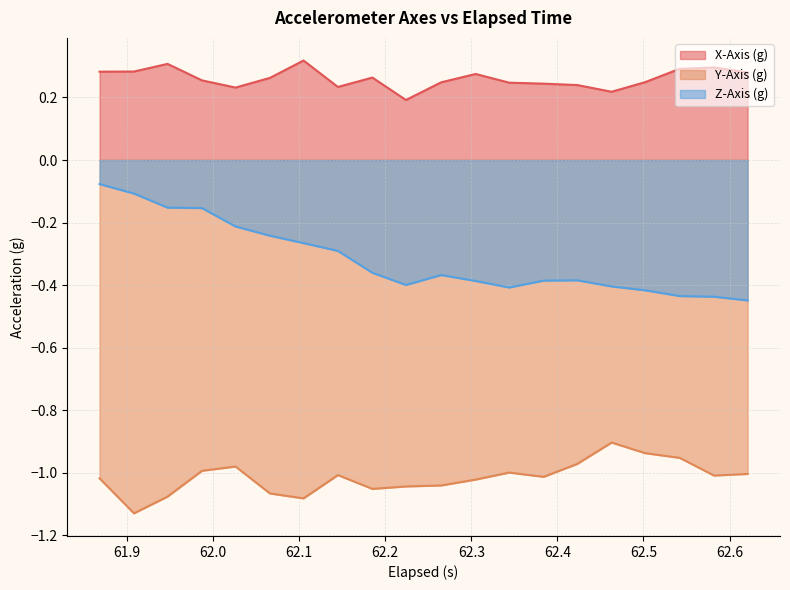

Which series has the largest range (max minus min)?

Z-Axis (g)